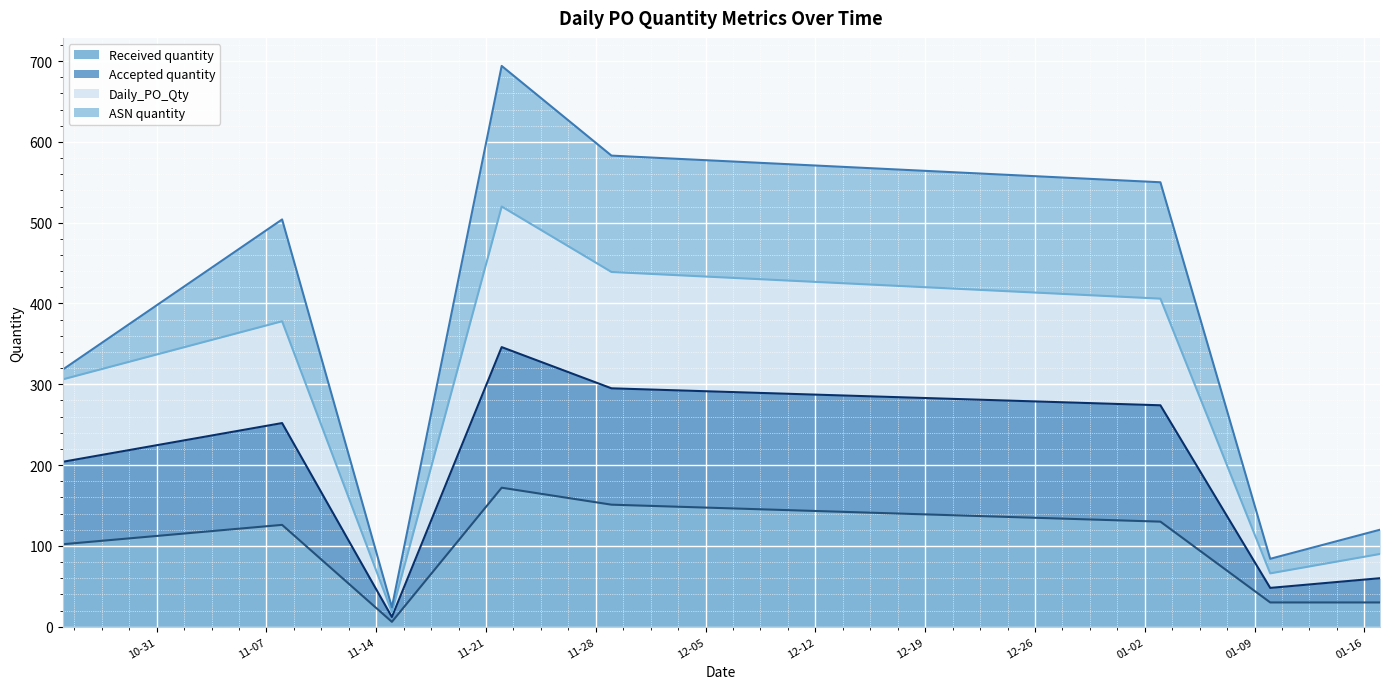

What is the highest value of the Received quantity series?

172